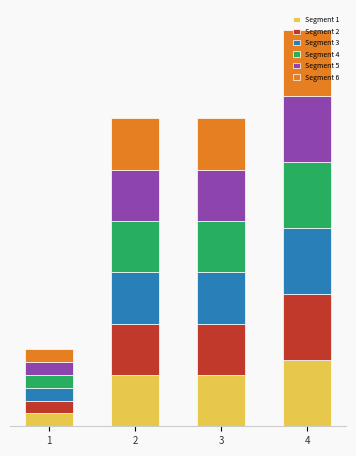

Are the bars horizontal?

No